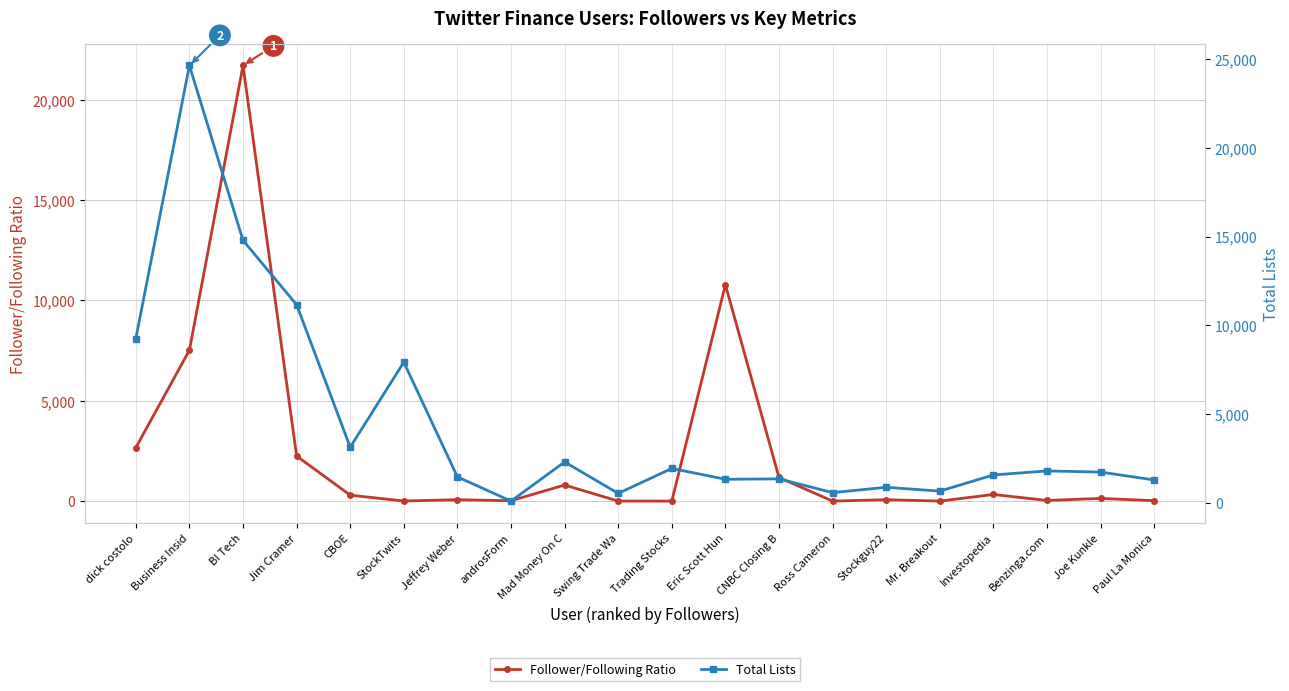

What is the lowest value of the Follower/Following Ratio series?

1.0